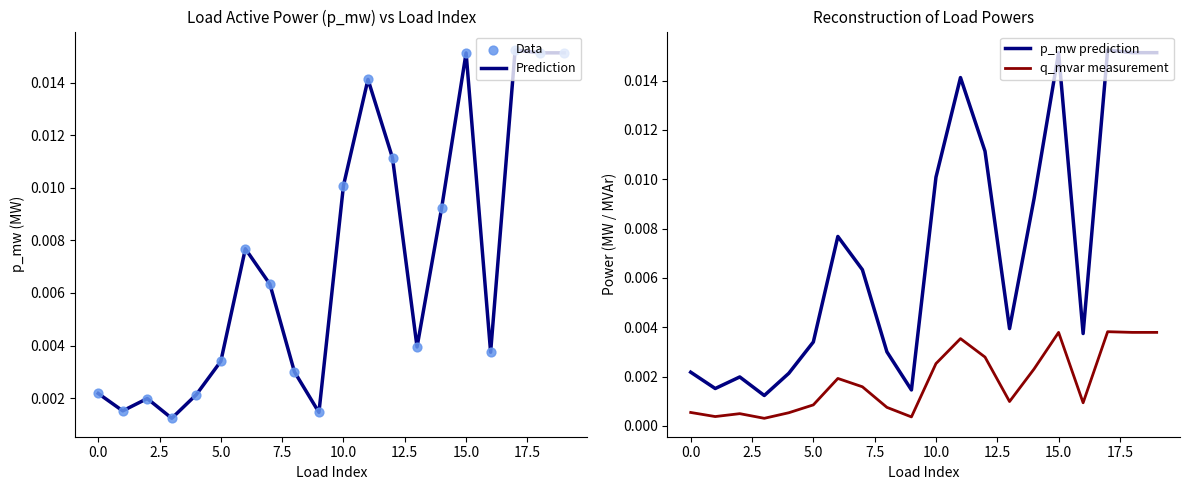

At which category is the sum across all series the highest?

17